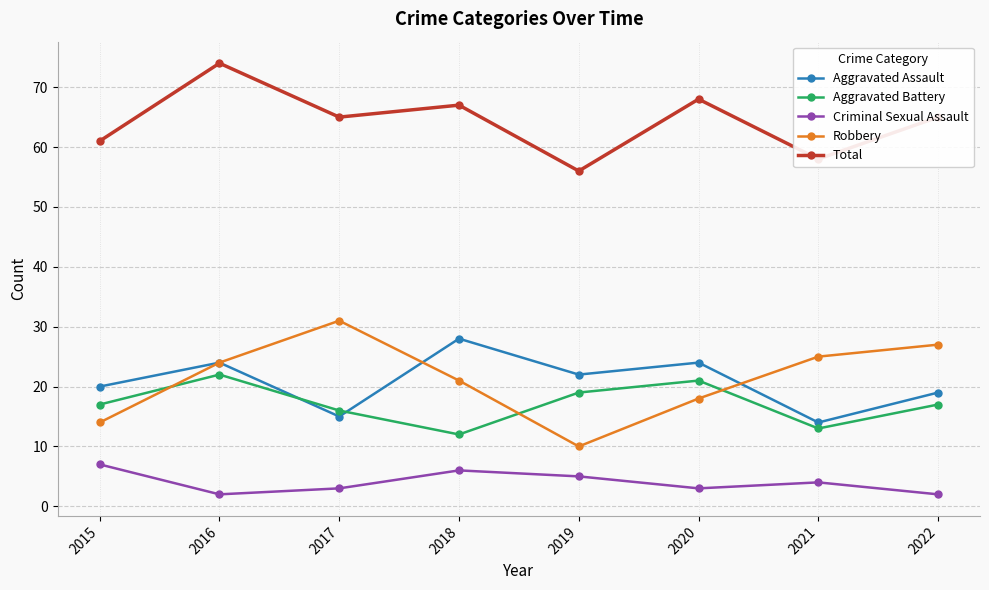

The Aggravated Assault series shows 14 at 2021. True or false?

True